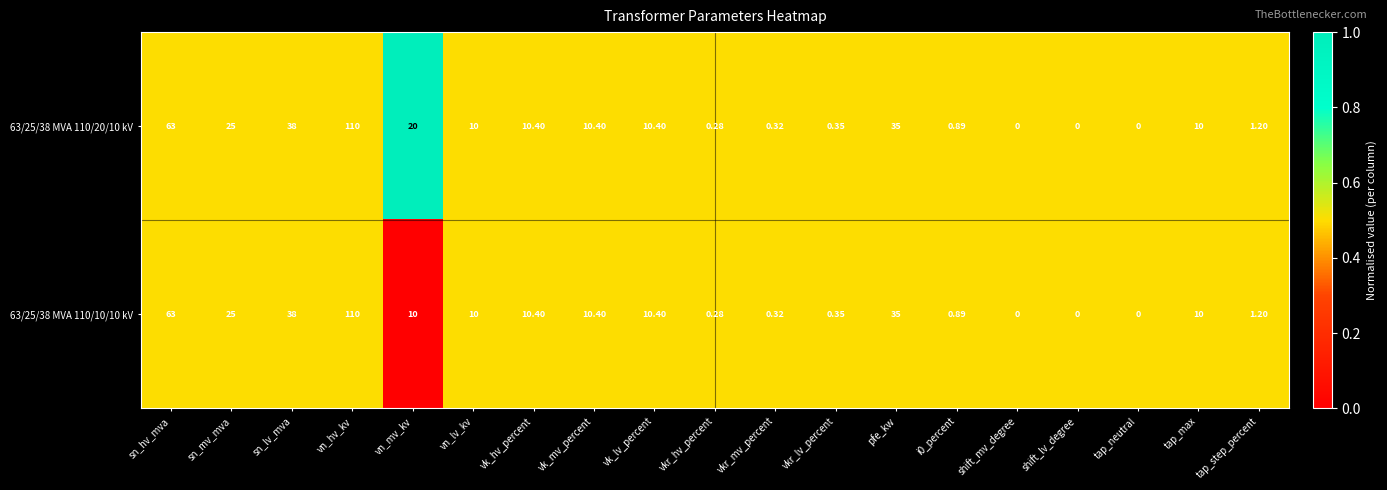

At which category is the sum across all series the highest?

vn_hv_kv